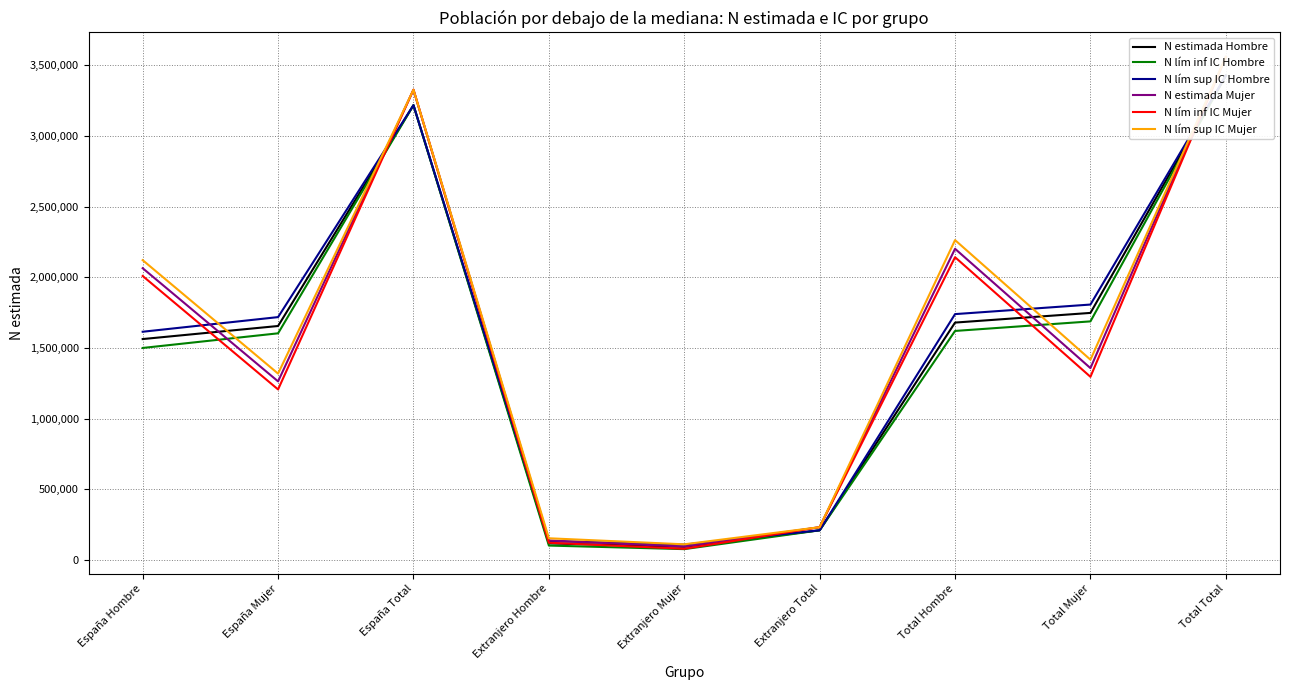

Does the chart display data point markers on the line(s)?

No